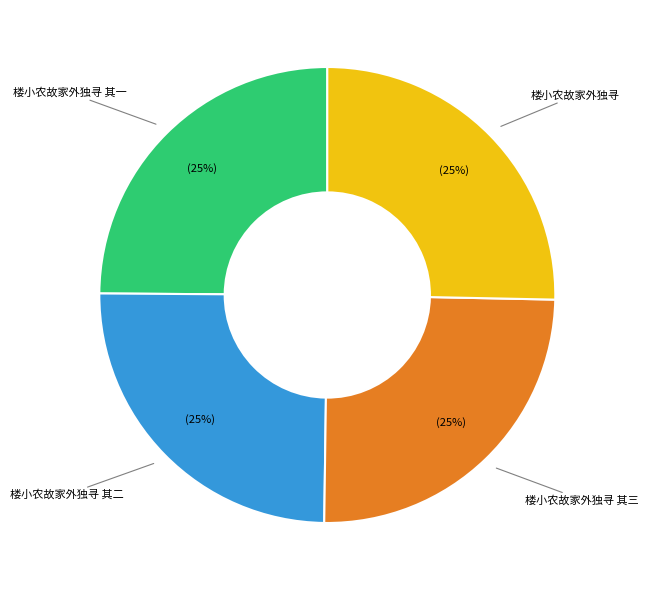

Is there a majority slice in this chart?

No